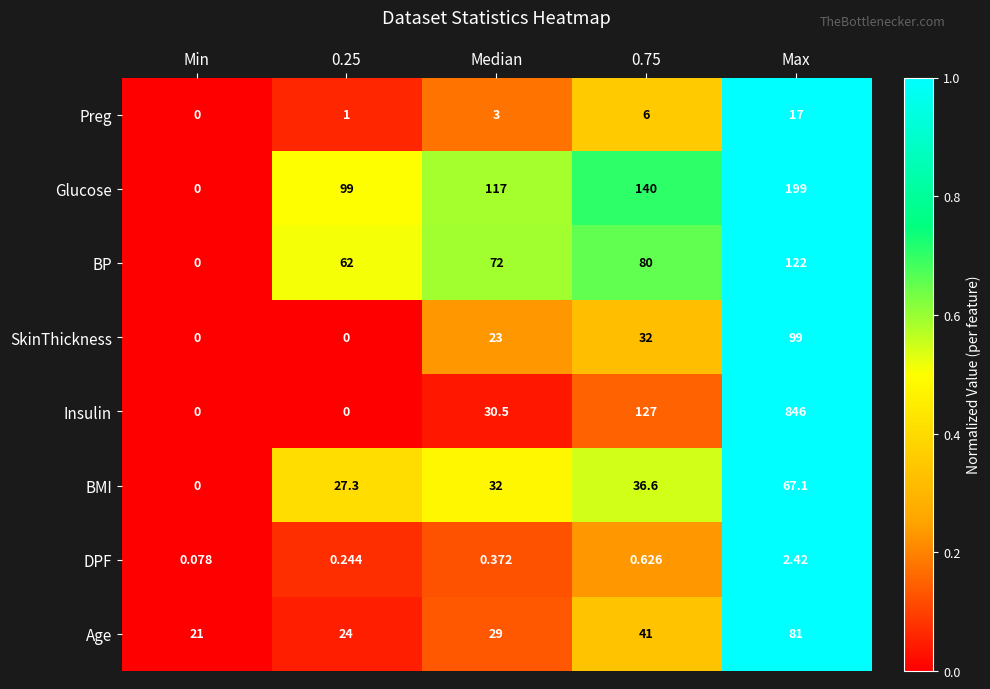

Which series has the widest spread of values?

Insulin